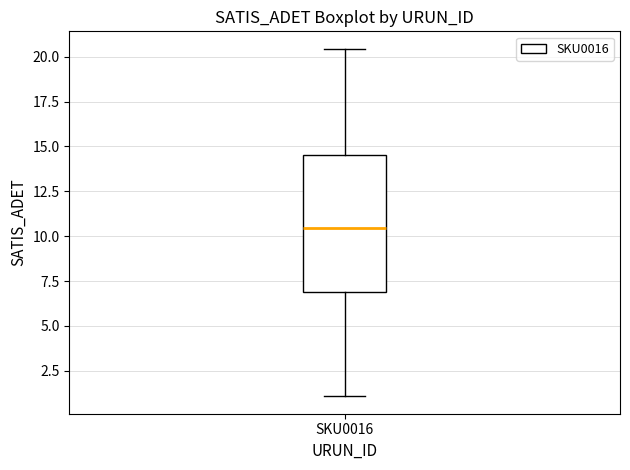

Transcribe this box plot: give where the median line is, the range the box spans, and where the two whiskers end, as read against the y-axis. The values are not printed on the chart, so give them approximately, as read against the axis.

median 10.5, box 7.0 to 14.5, whiskers 1.0 to 20.5